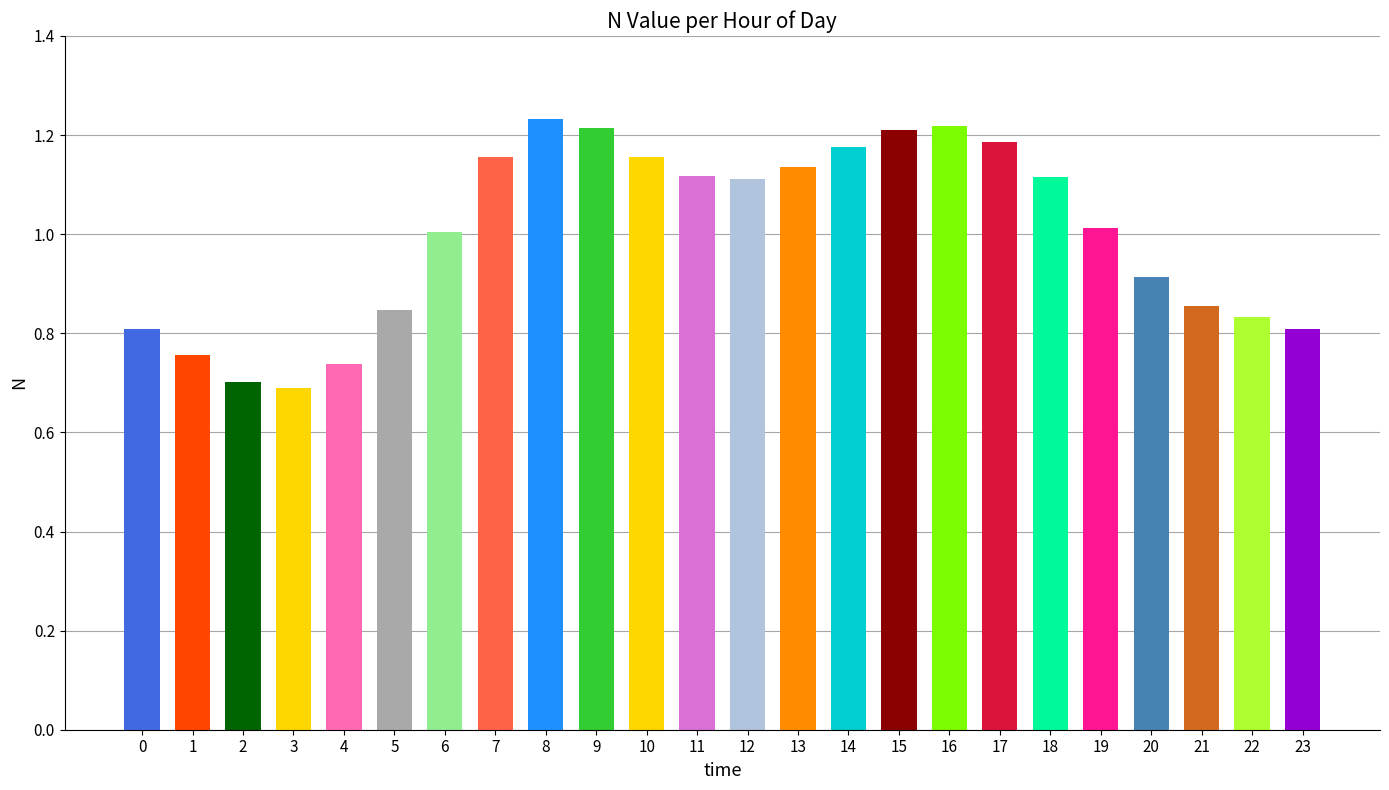

What is the difference between the maximum and minimum values?

0.5